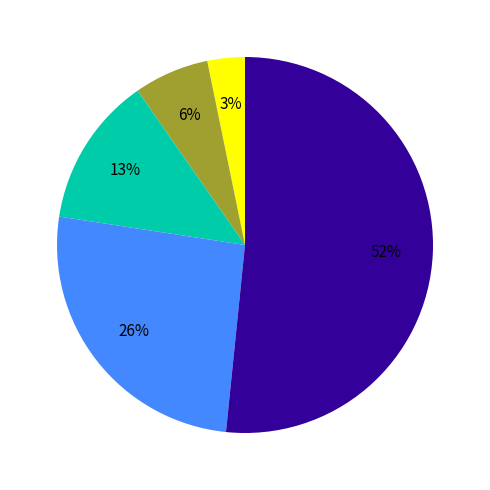

Is there any slice that represents more than half of the pie?

Yes